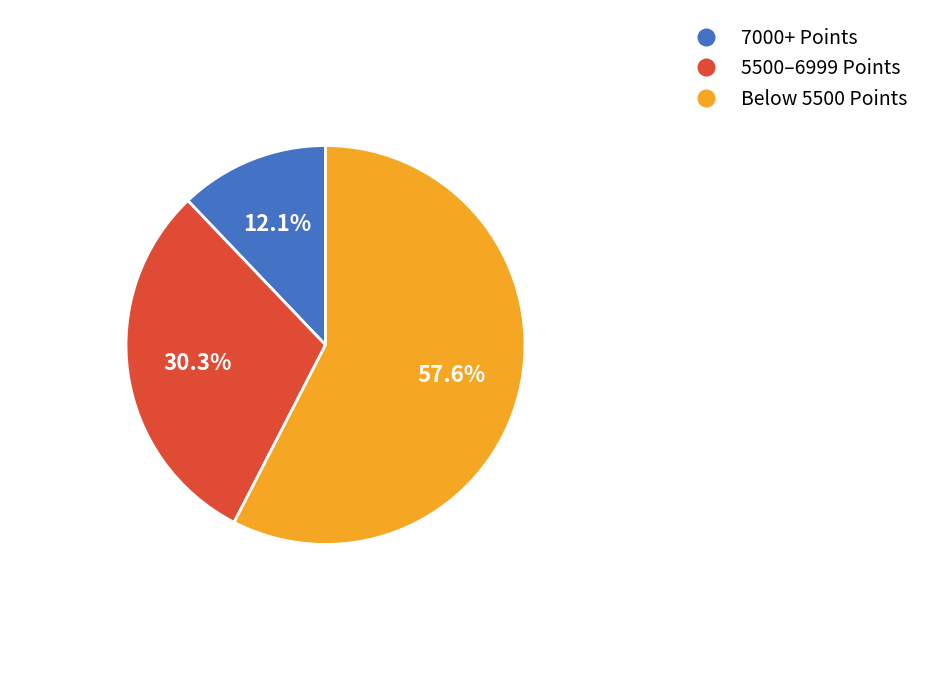

Does any single category account for the majority?

Yes